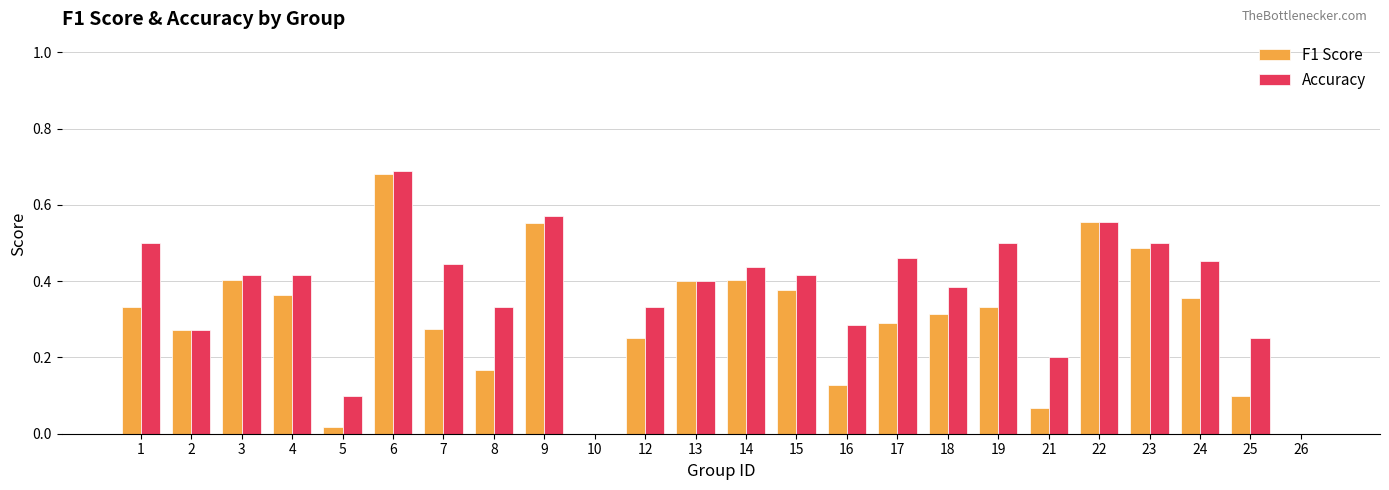

The value of F1 Score at 3 is 0.4. True or false?

True